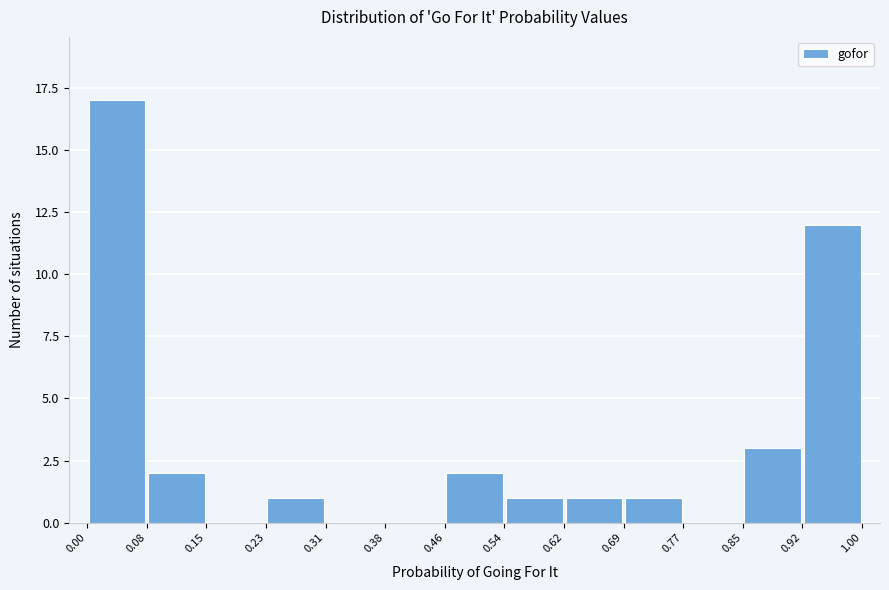

Reading left to right, transcribe this chart: for each bar, give the range it covers on the x-axis and its height. The values are not printed on the chart, so give them approximately, as read against the axis.

0.00 to 0.08: 17
0.08 to 0.15: 2
0.15 to 0.23: 0
0.23 to 0.31: 1
0.31 to 0.38: 0
0.38 to 0.46: 0
0.46 to 0.54: 2
0.54 to 0.62: 1
0.62 to 0.69: 1
0.69 to 0.77: 1
0.77 to 0.85: 0
0.85 to 0.92: 3
0.92 to 1.00: 12